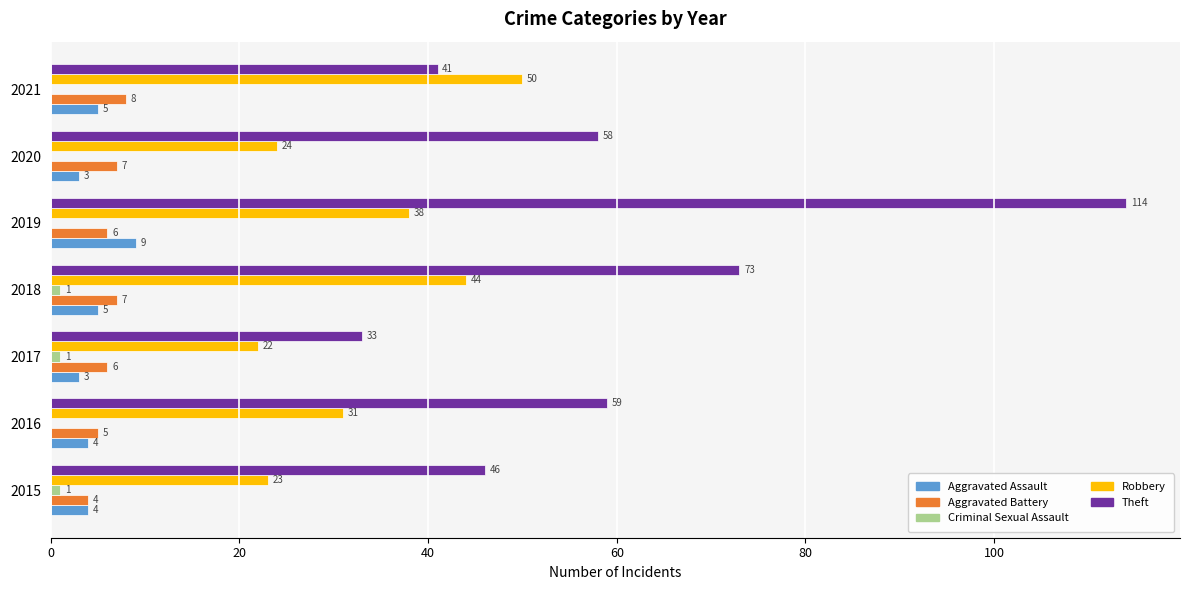

What is the average value of the Aggravated Assault series?

5